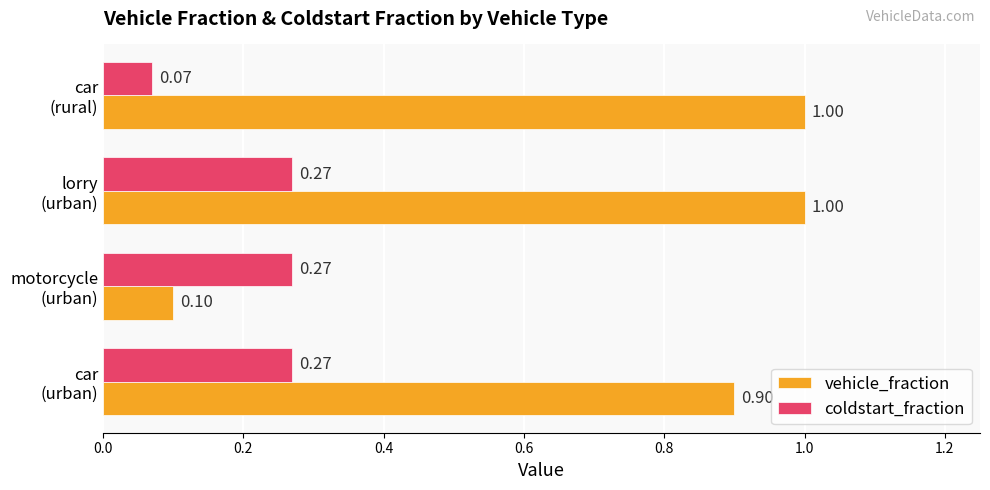

Which series has the widest spread of values?

vehicle_fraction